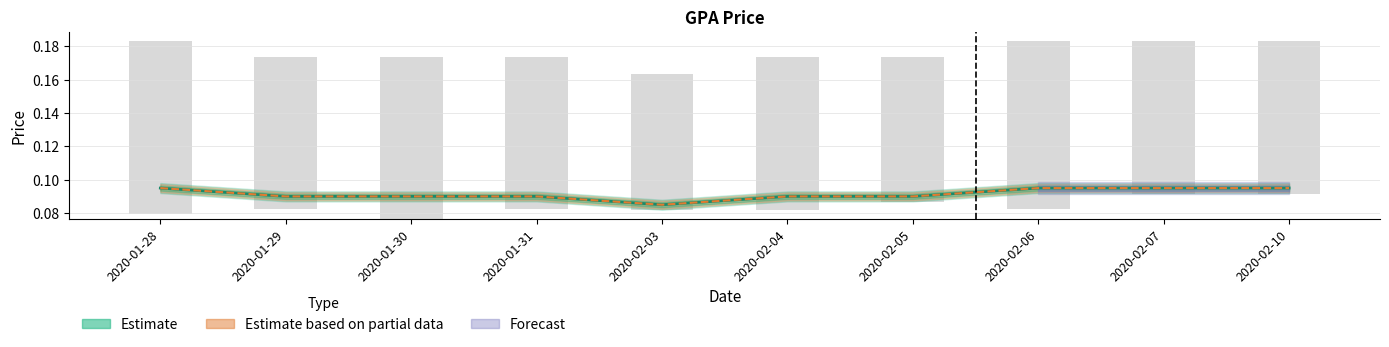

Rank the categories by close value from lowest to highest.

2020-02-03, 2020-01-29, 2020-01-30, 2020-01-31, 2020-02-04, 2020-02-05, 2020-01-28, 2020-02-06, 2020-02-07, 2020-02-10